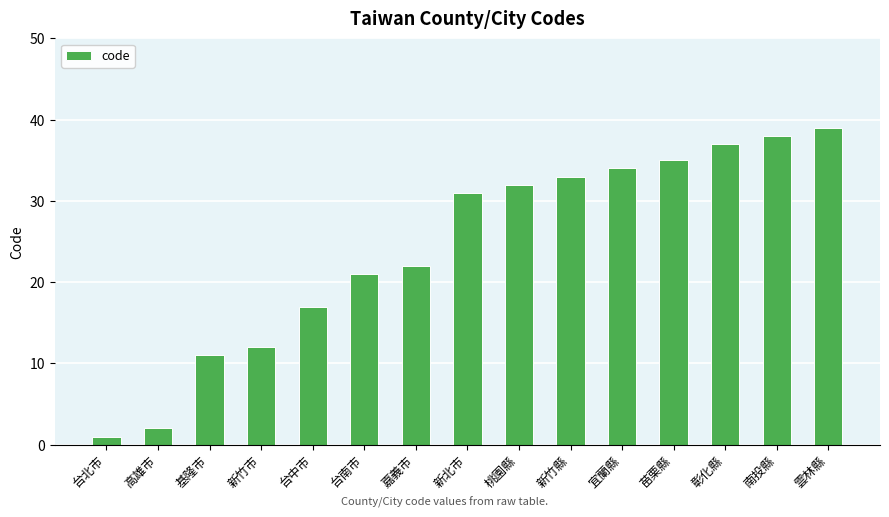

Rank the categories by value from lowest to highest.

台北市, 高雄市, 基隆市, 新竹市, 台中市, 台南市, 嘉義市, 新北市, 桃園縣, 新竹縣, 宜蘭縣, 苗栗縣, 彰化縣, 南投縣, 雲林縣